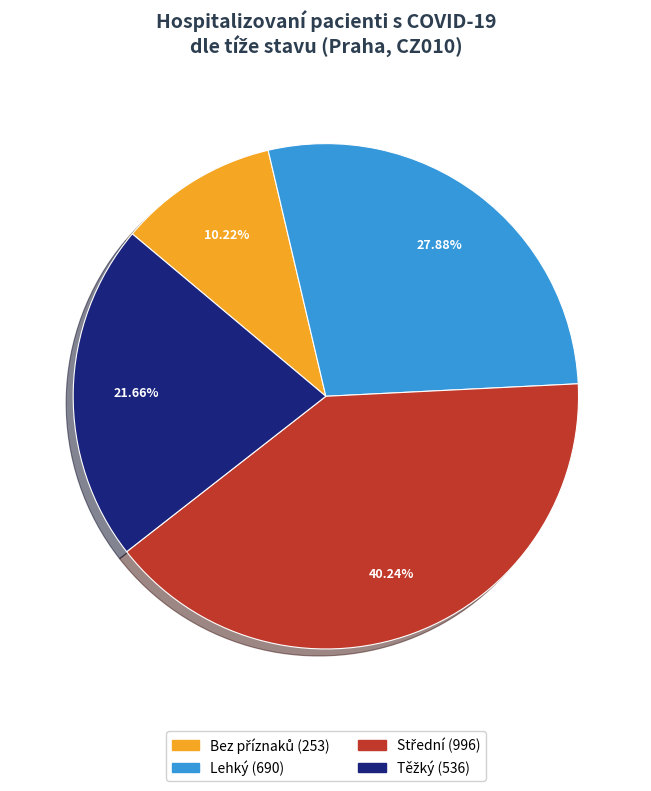

Does any single category account for the majority?

No